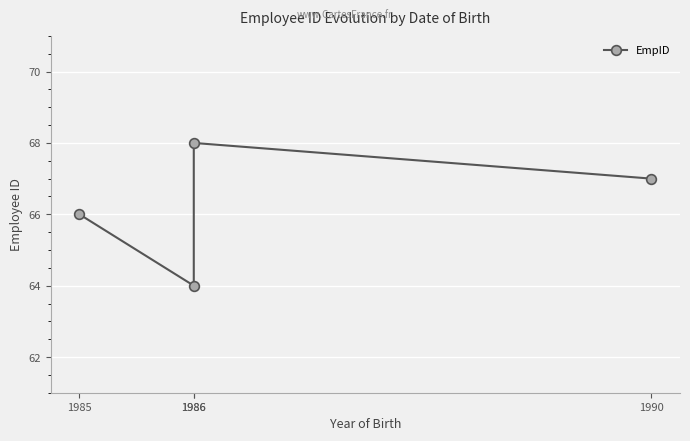

How many points are lower than both their immediate neighbors (excluding endpoints)?

1